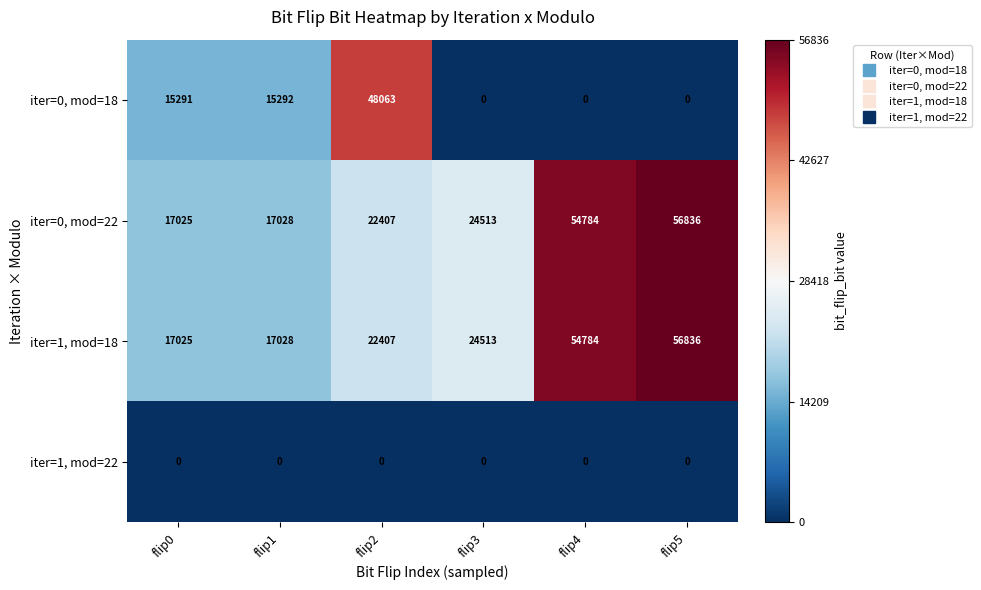

What is the difference between the maximum and minimum values in the iter=0, mod=22 series?

39811